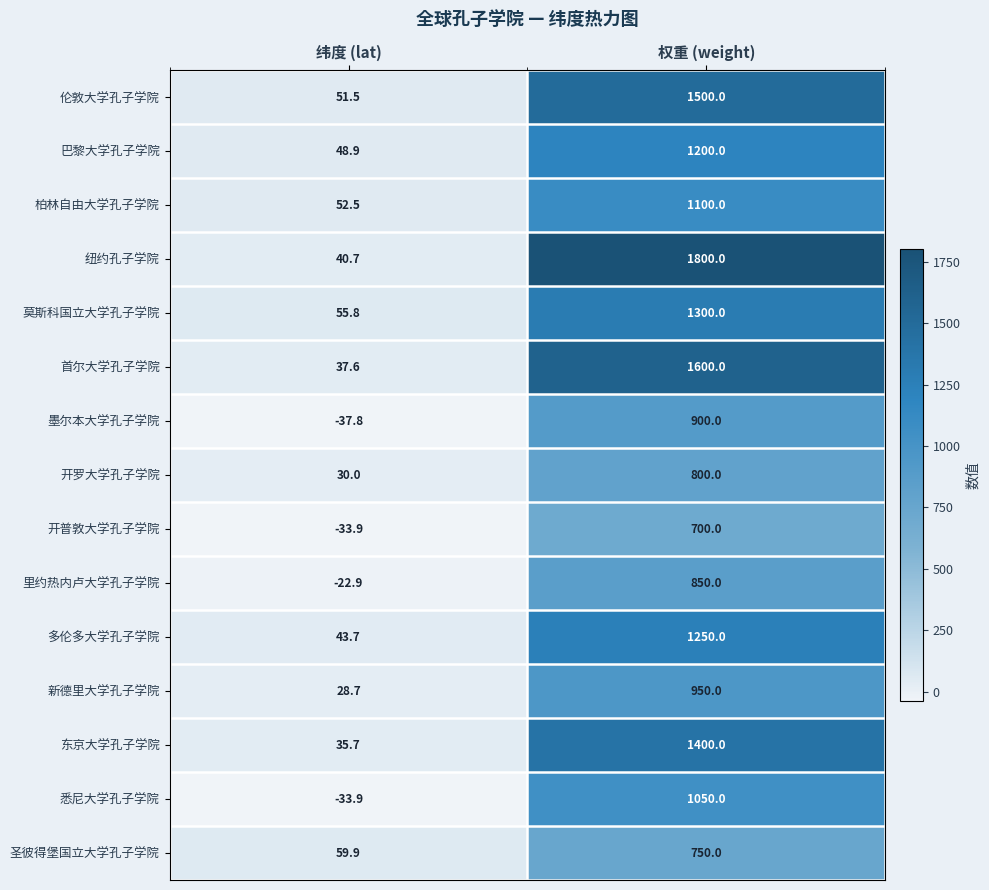

What is the difference between the maximum and minimum values in the 墨尔本大学孔子学院 series?

937.8